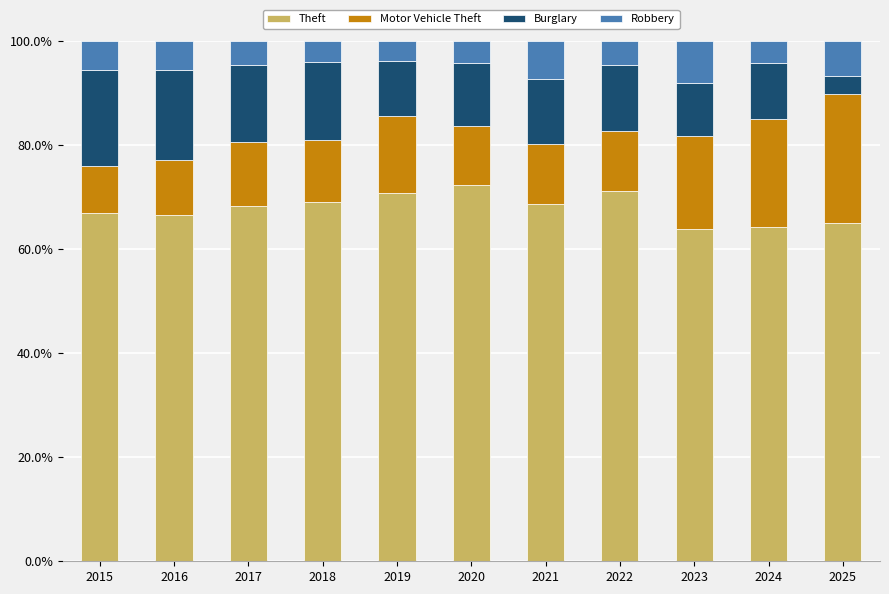

The value of Theft at 2020 is 49.2. True or false?

False